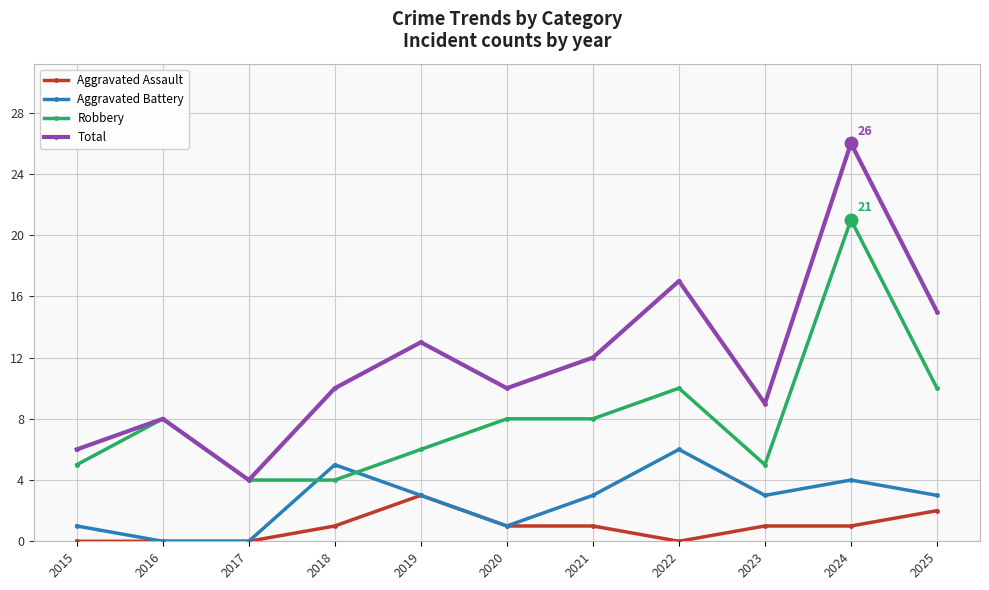

Rank the series by their average value, from lowest to highest.

Aggravated Assault, Aggravated Battery, Robbery, Total